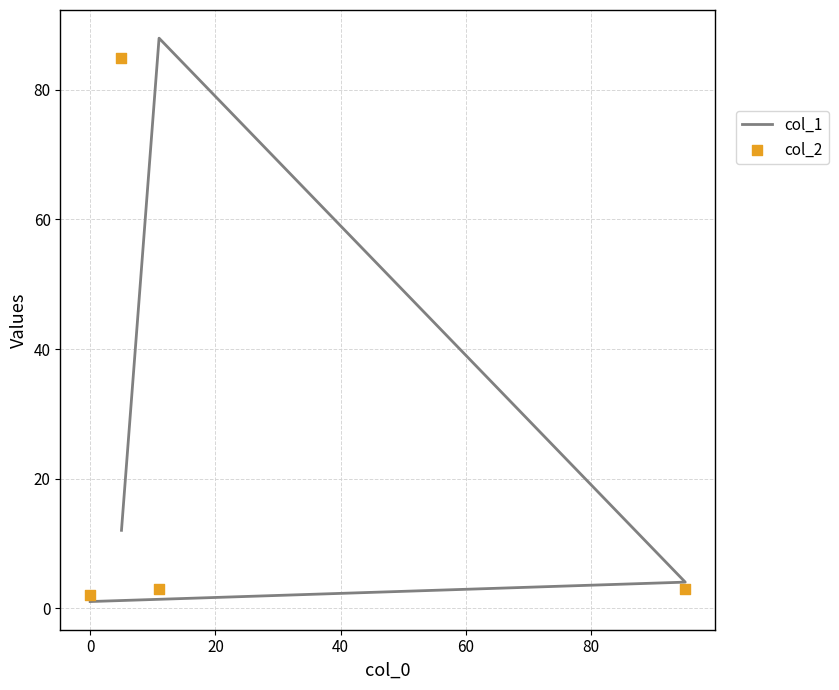

Which series contains the lowest Y value?

col_1